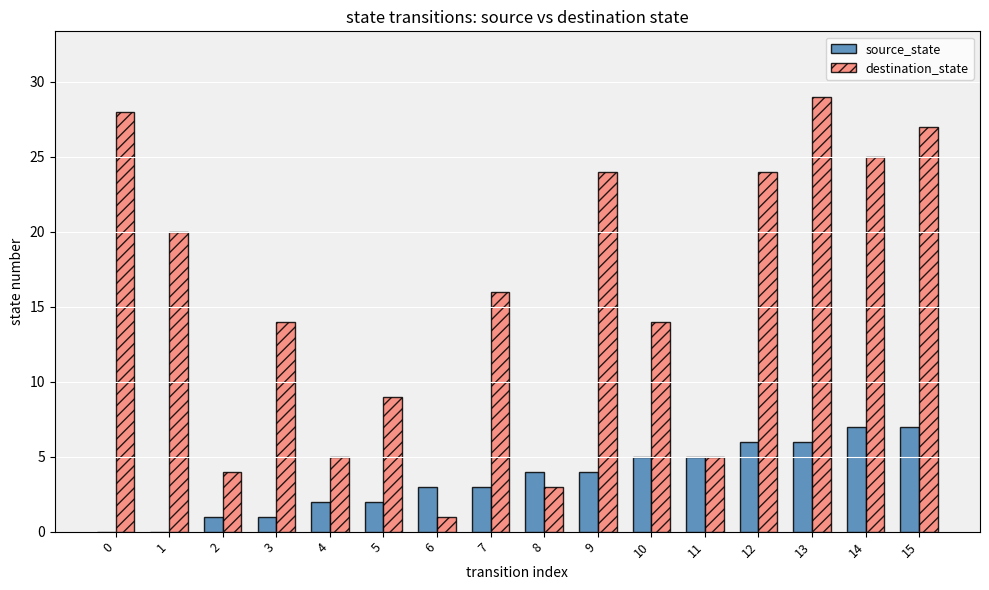

Is it true that destination_state equals 16 at 7?

True